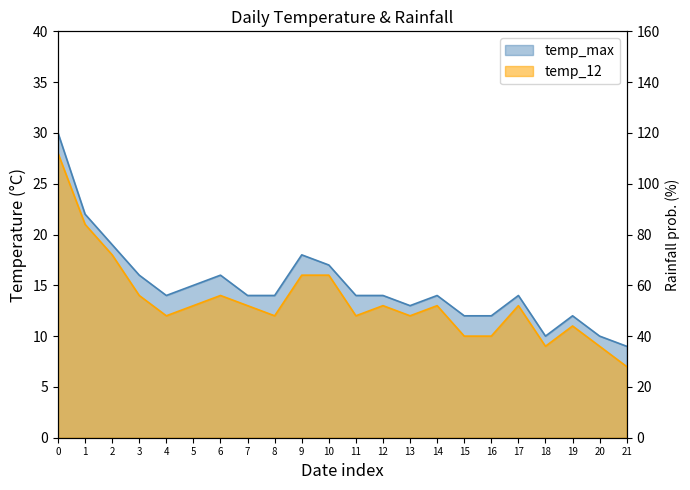

Is it true that temp_12 equals 31 at 1?

False